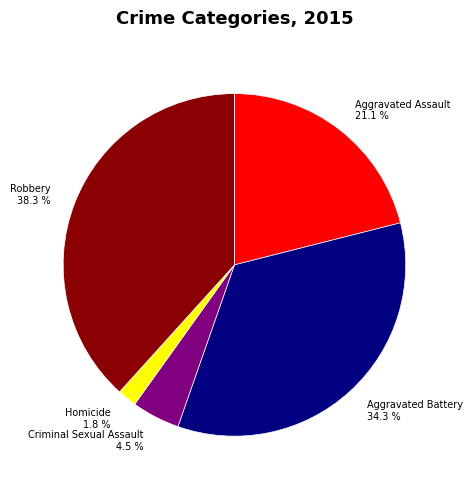

To the nearest percent, what is the difference between the largest and smallest slice percentages?

36%